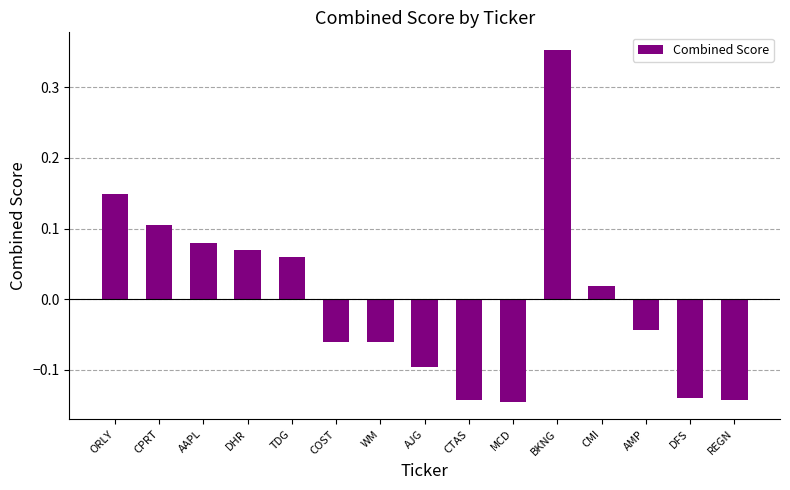

What position from the left is TDG?

5